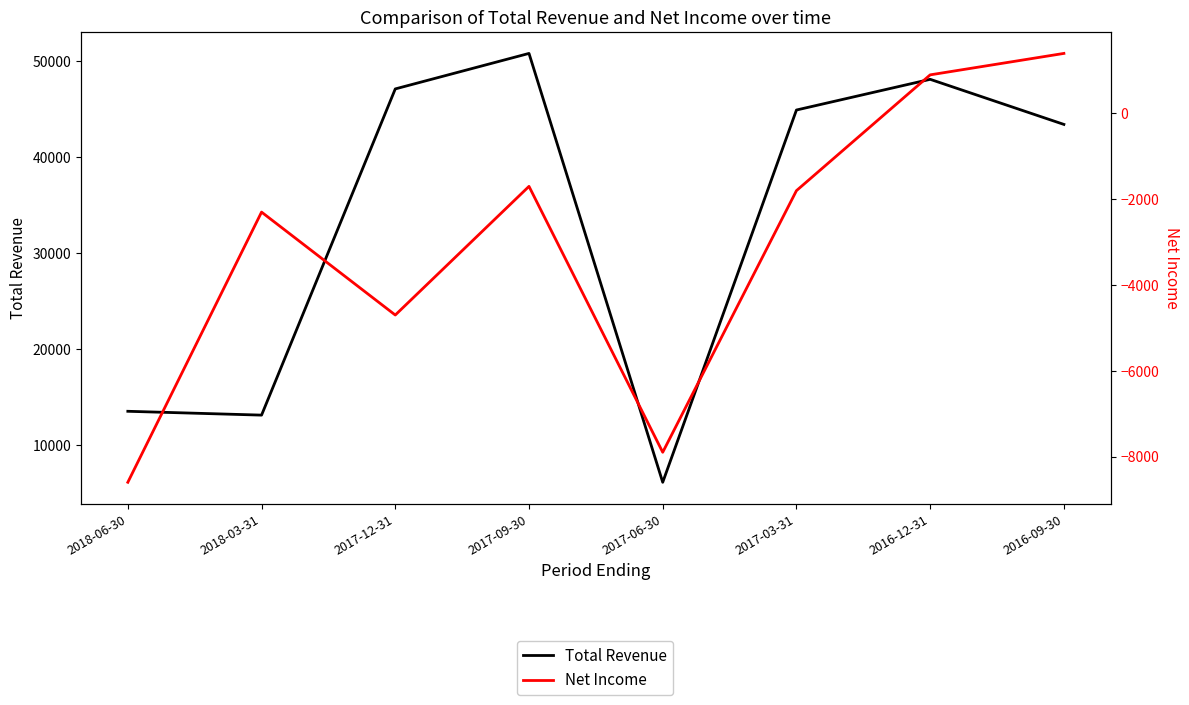

Reading right to left, transcribe all the data shown in this chart.

Total Revenue: 2016-09-30=43400	2016-12-31=48100	2017-03-31=44900	2017-06-30=6100	2017-09-30=50800	2017-12-31=47100	2018-03-31=13100	2018-06-30=13500
Net Income: 2016-09-30=1400	2016-12-31=900	2017-03-31=-1800	2017-06-30=-7900	2017-09-30=-1700	2017-12-31=-4700	2018-03-31=-2300	2018-06-30=-8600